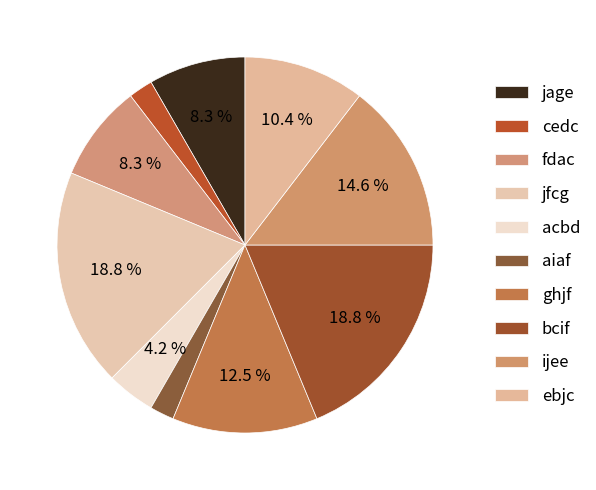

Between fdac and ijee, which is larger?

ijee